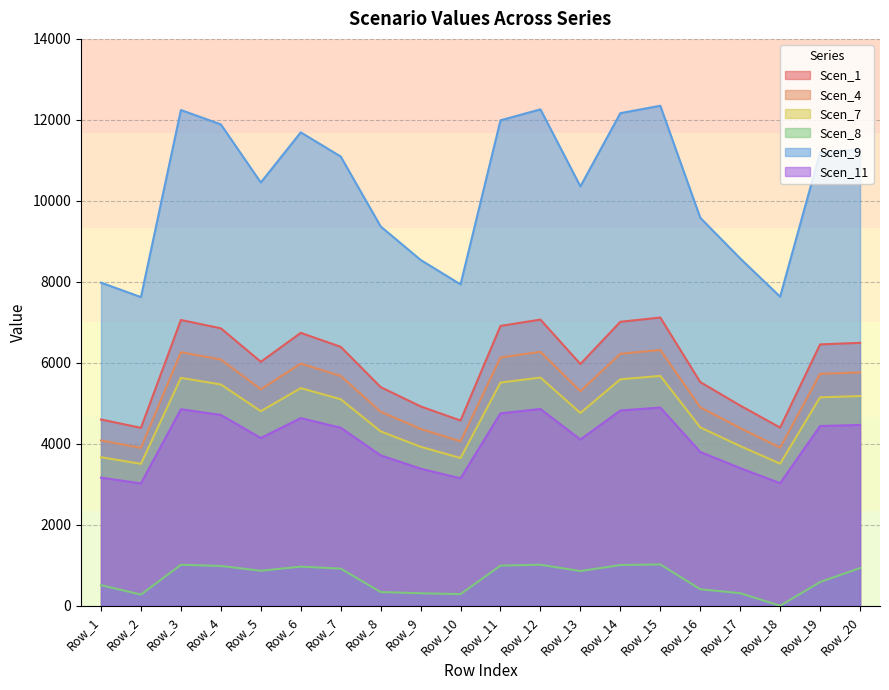

Does the chart display data point markers on the line(s)?

No